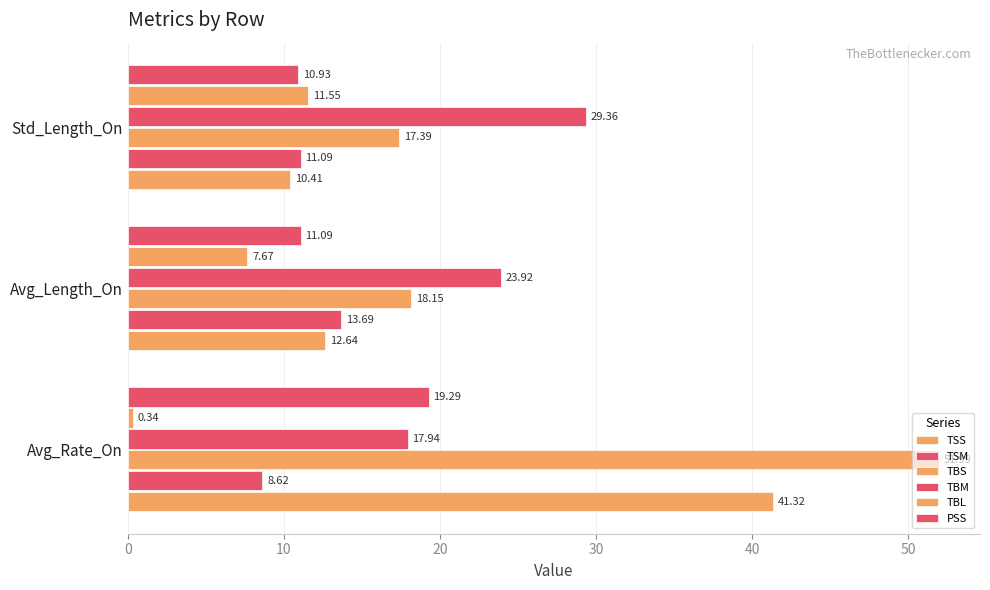

Reading left to right, list all the values displayed in this chart.

TSS: 41.3	12.6	10.4
TSM: 8.6	13.7	11.1
TBS: 52.0	18.2	17.4
TBM: 17.9	23.9	29.4
TBL: 0.3	7.7	11.5
PSS: 19.3	11.1	10.9